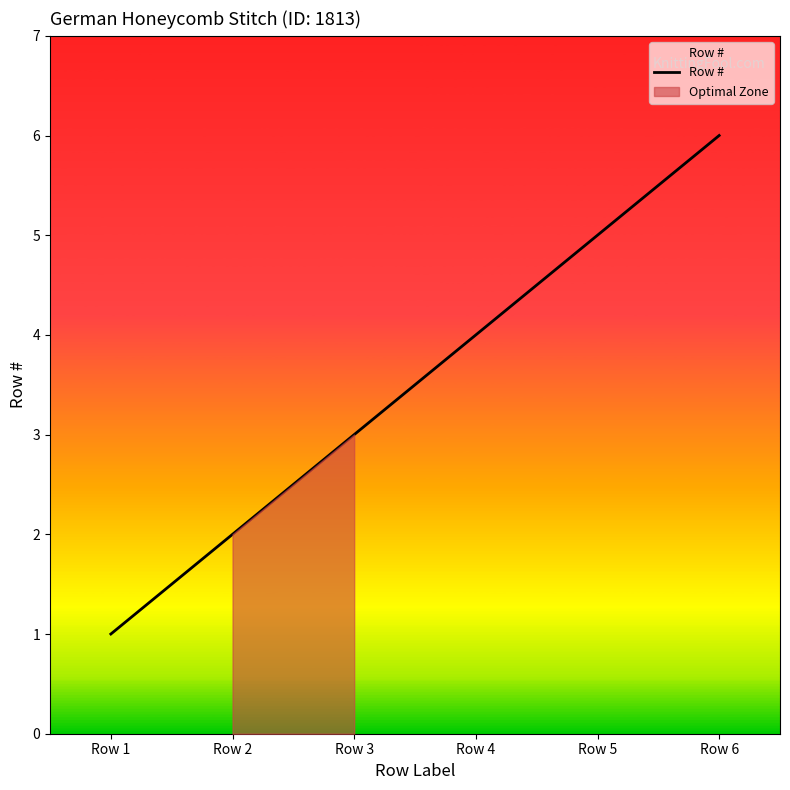

True or false: the data has more than 2 interior local peaks.

False